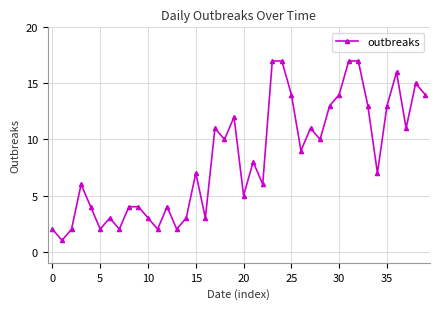

Is this an area chart (filled region under the line)?

No